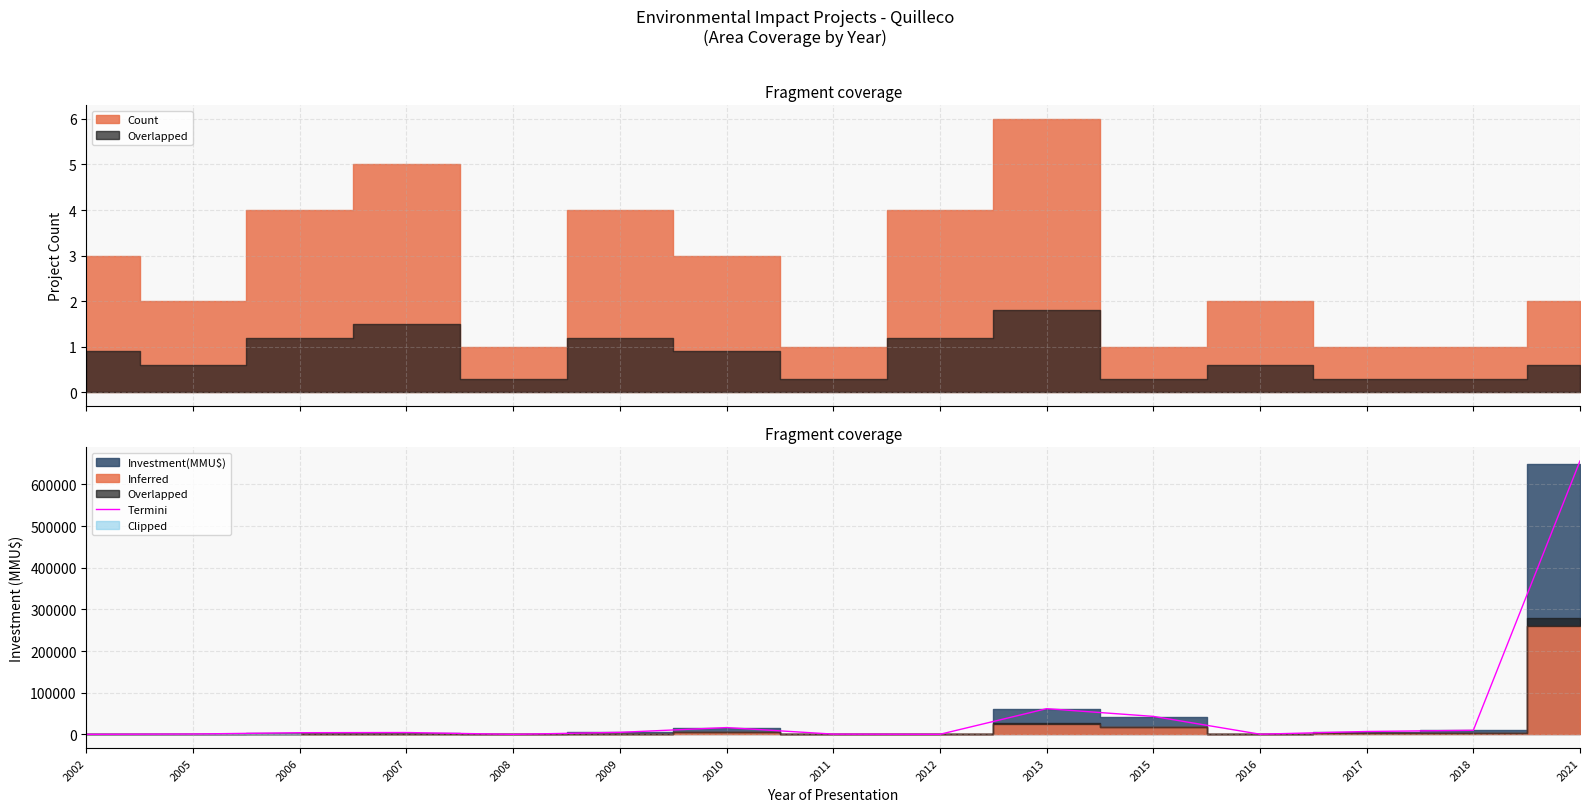

What is the difference between the values at 2005 and 2002?

808.0